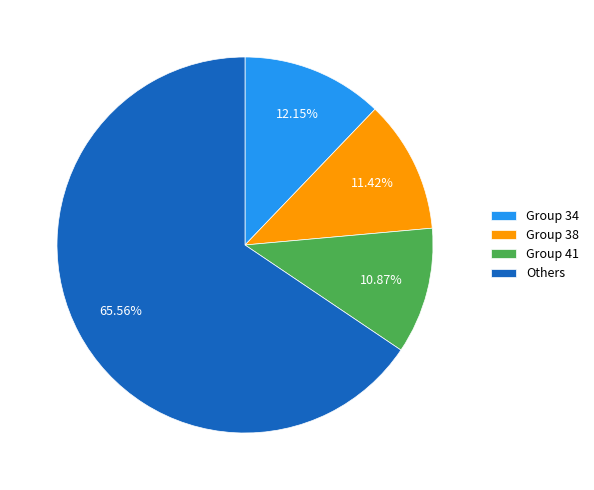

To the nearest percent, what is the difference between the largest and smallest slice percentages?

55%